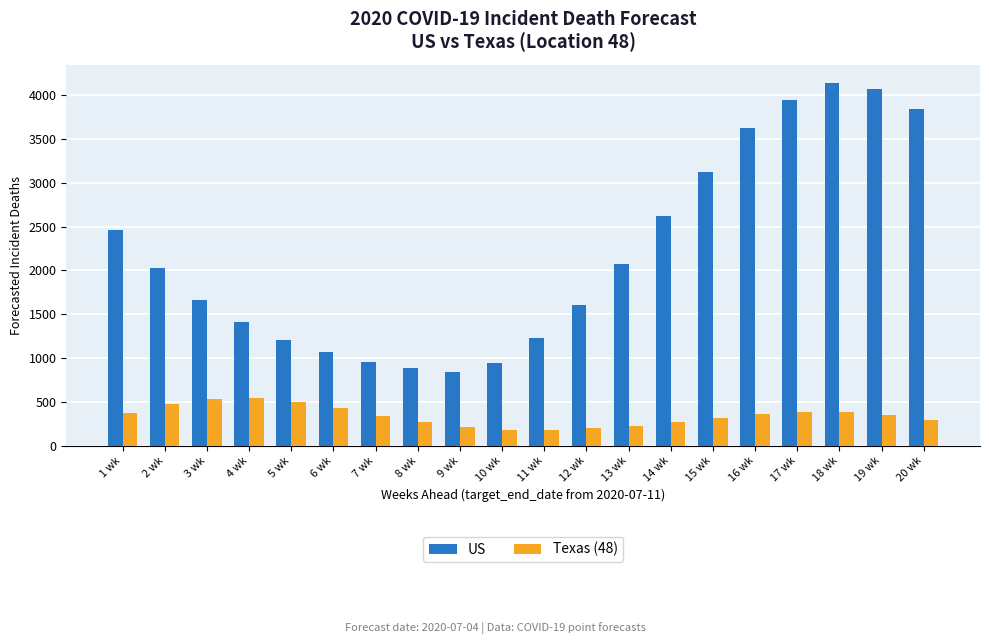

True or false: US has a value of 2314 at 20 wk.

False